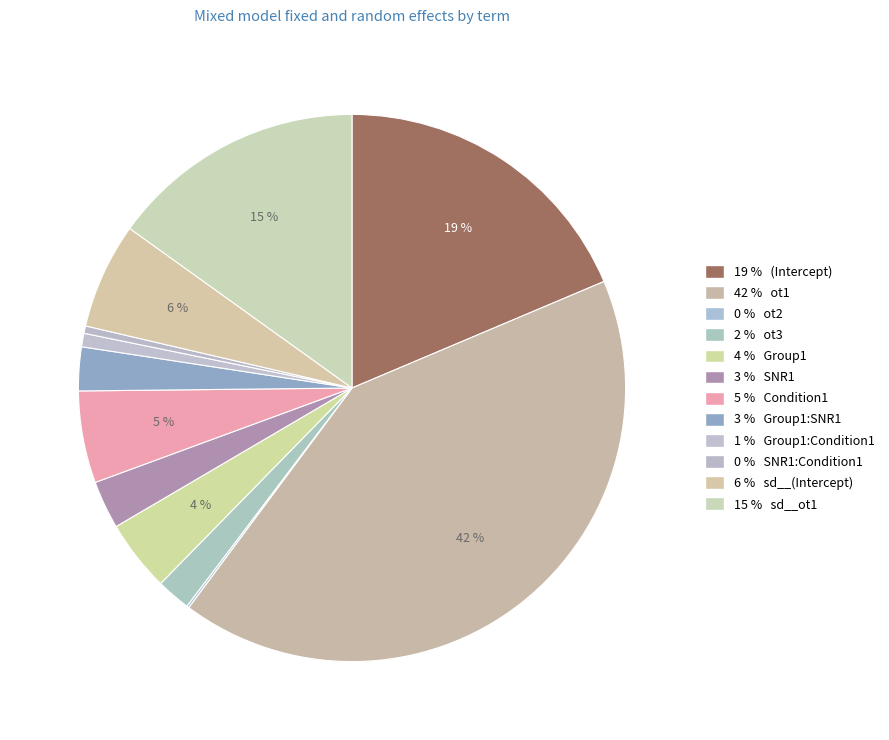

Is there a majority slice in this chart?

No